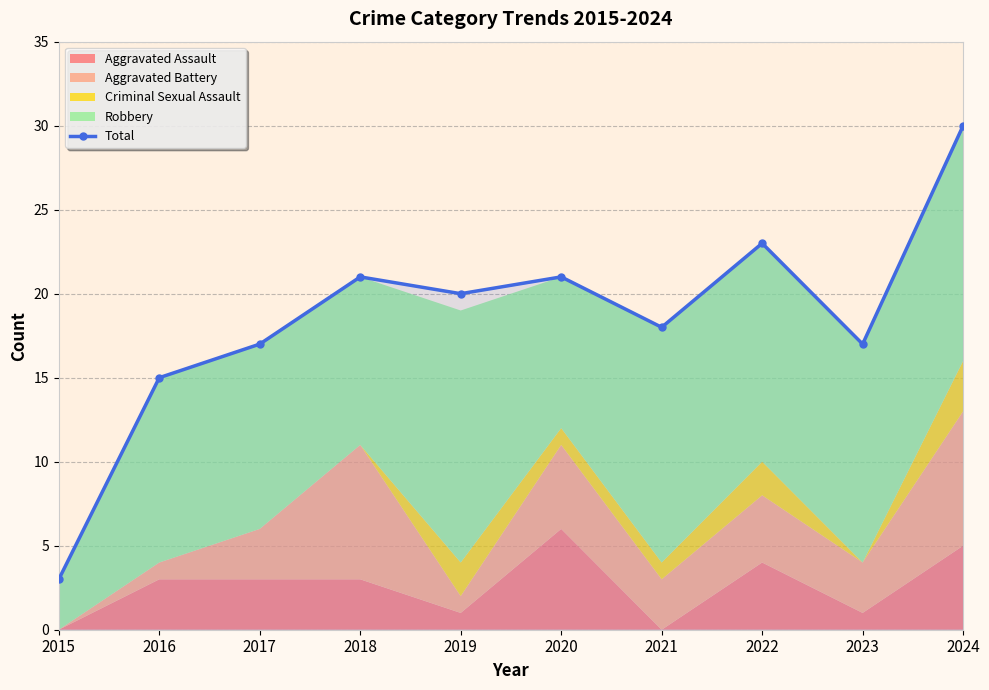

List the labels in order of value, largest first.

2024, 2022, 2018, 2020, 2019, 2021, 2017, 2023, 2016, 2015